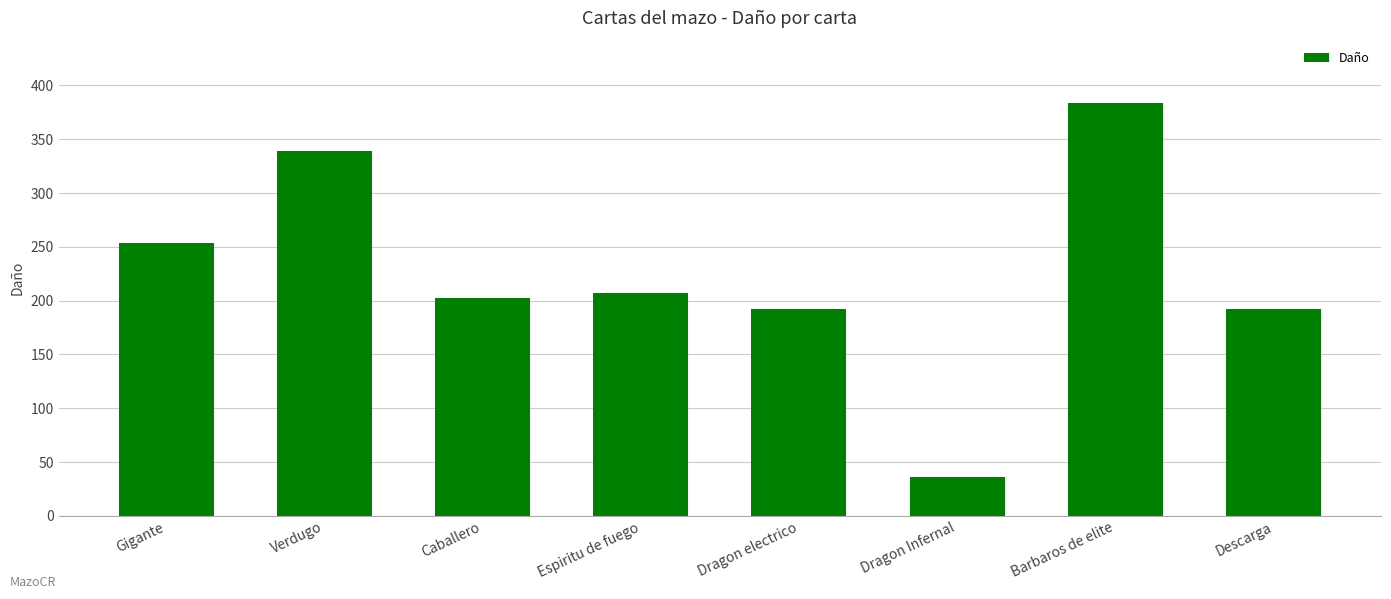

What is the label of the 8th bar from the left?

Descarga